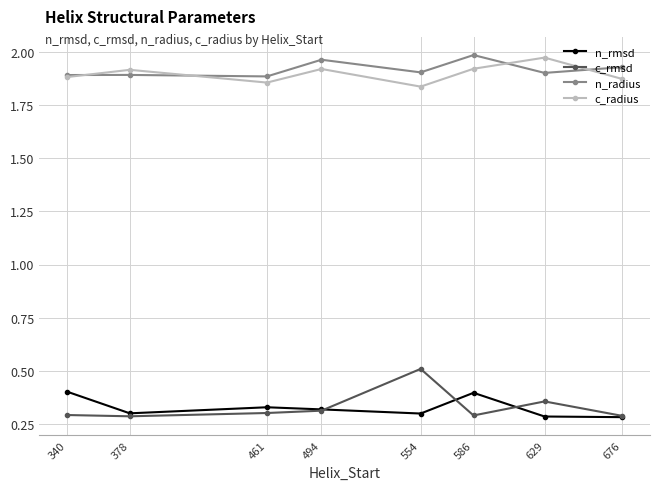

What is the total value across all series at 629?

4.5